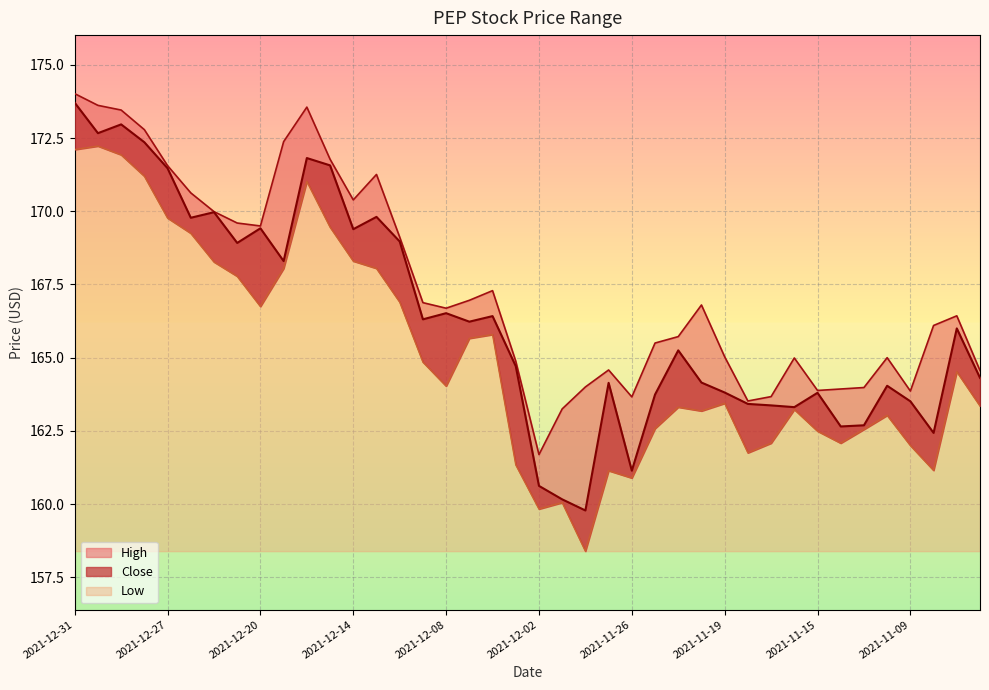

What are all the series names shown in the legend?

High, Low, Close